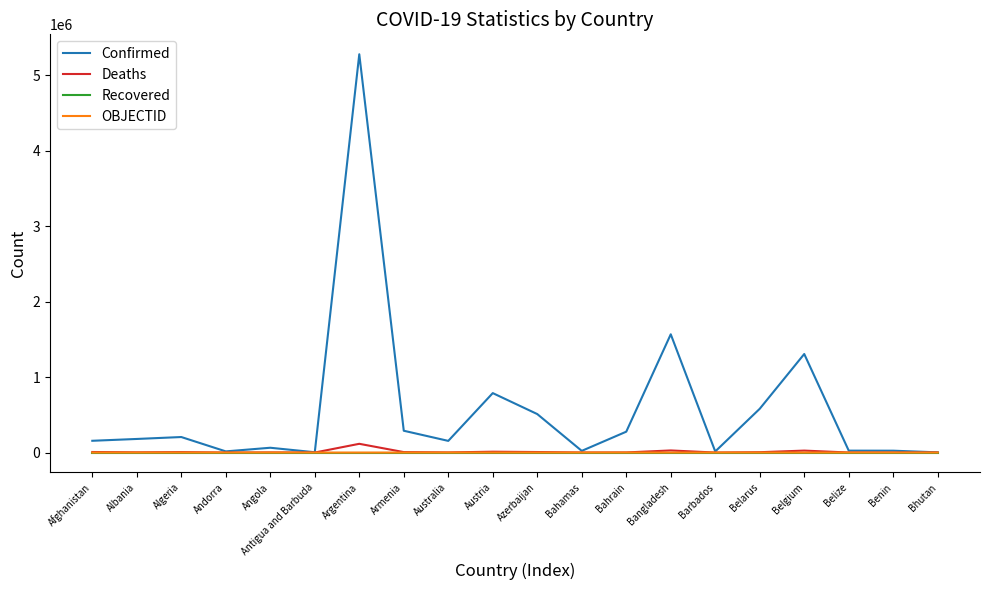

At which category is the sum across all series the highest?

Argentina